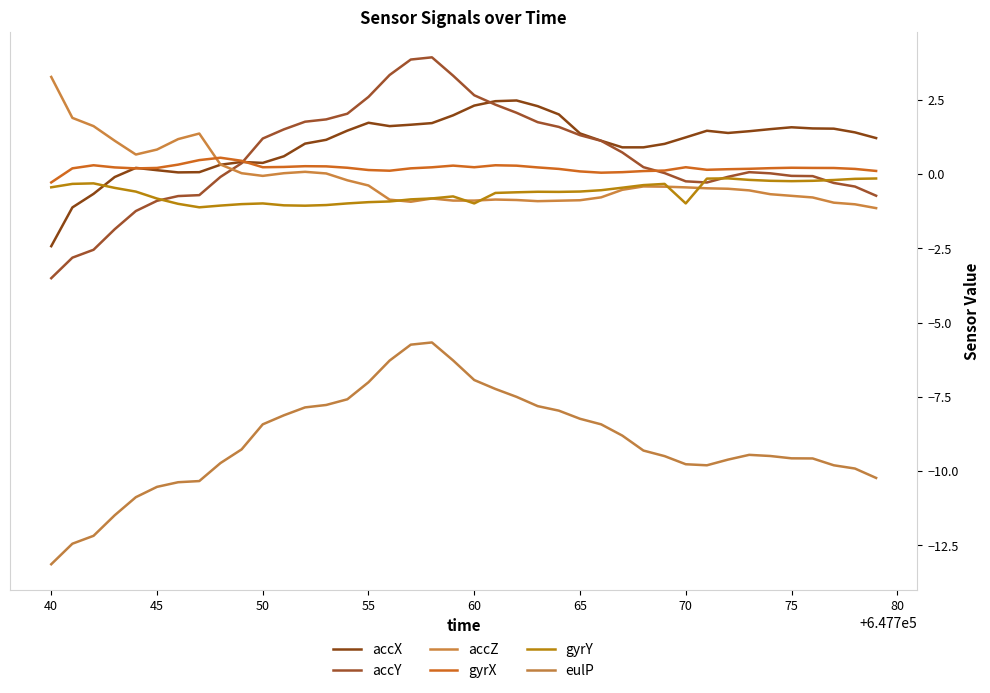

What are all the series names shown in the legend?

accX, accY, accZ, gyrX, gyrY, eulP